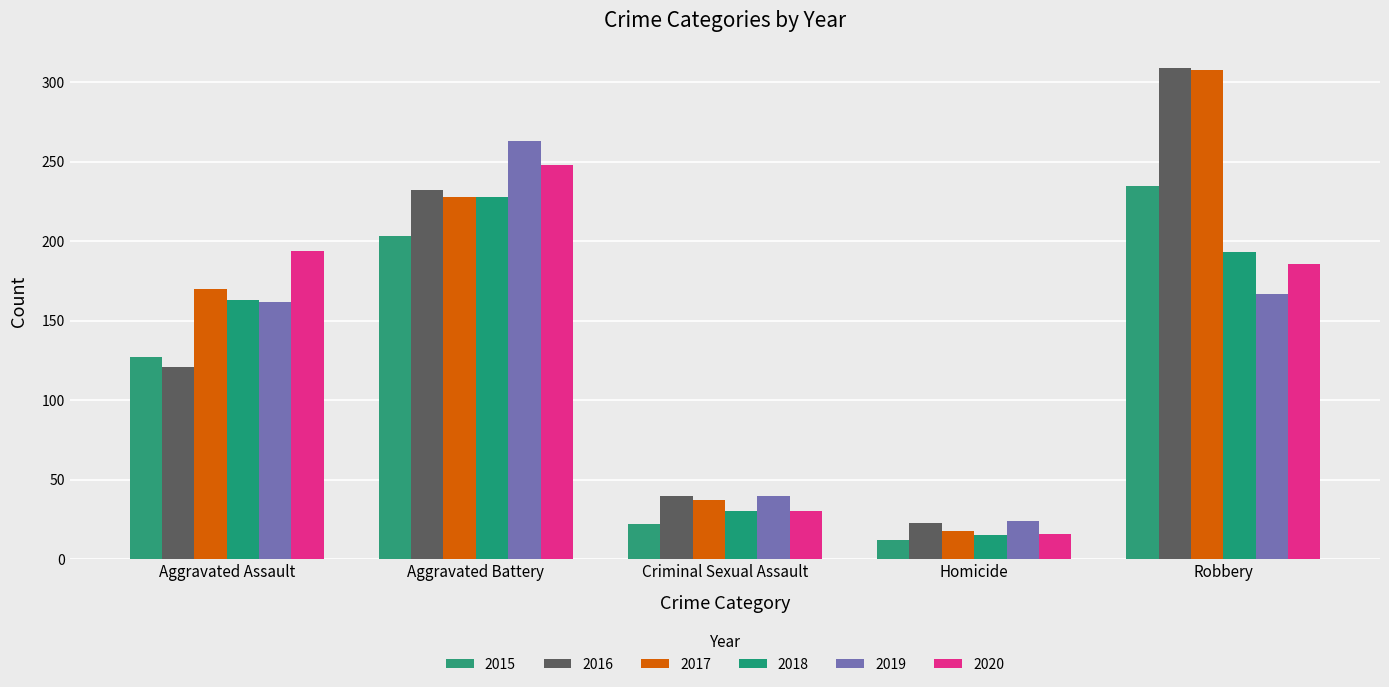

What is the label of the 4th bar from the right?

Aggravated Battery